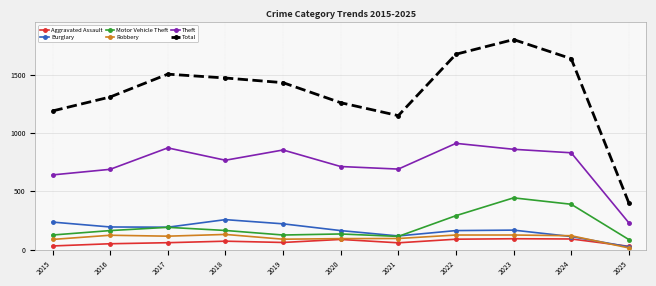

At which category does the chart reach its minimum across all series?

2025